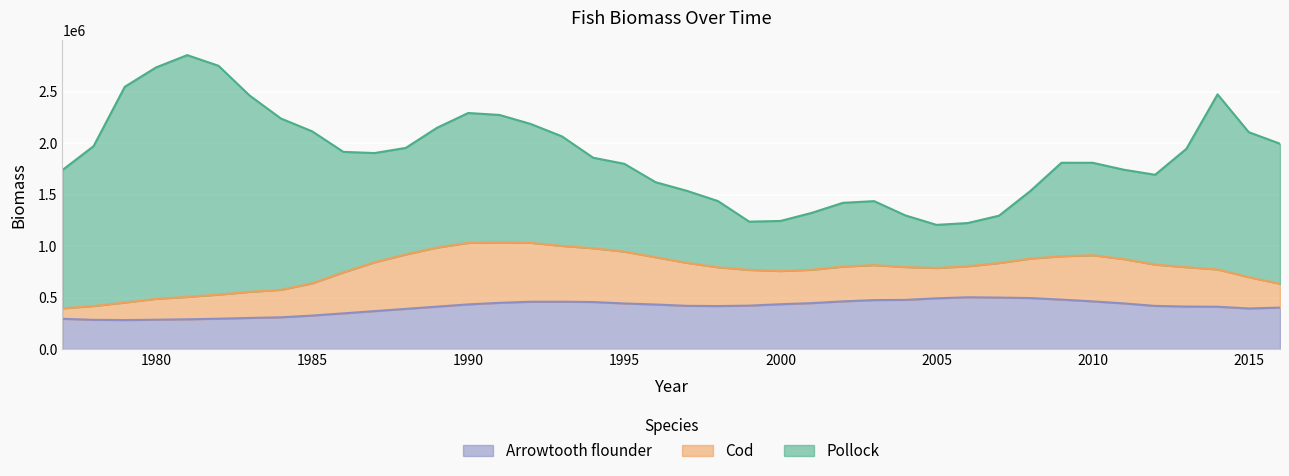

After their last crossing, which series has the higher values: Pollock or Arrowtooth flounder?

Pollock